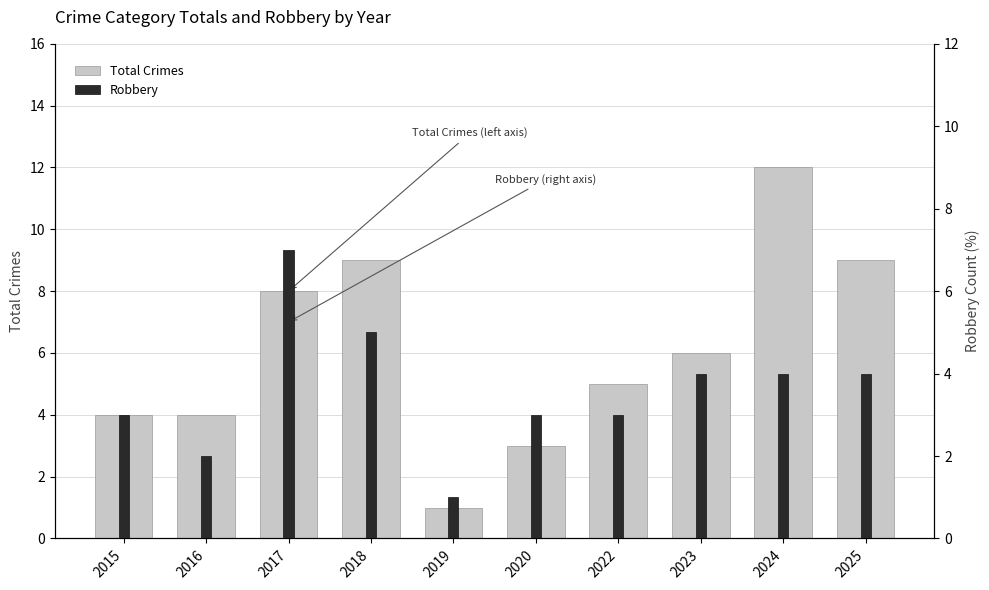

At 2024, list the series in order from smallest to largest.

Robbery, Total Crimes